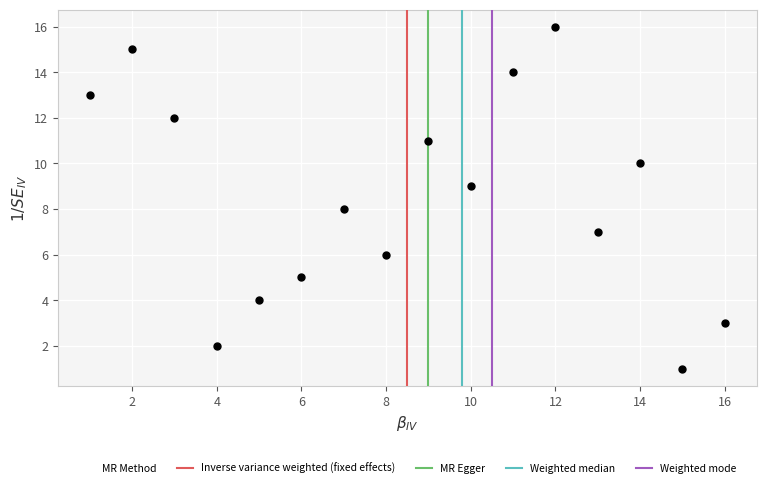

What is the range of X values (max minus min)?

15